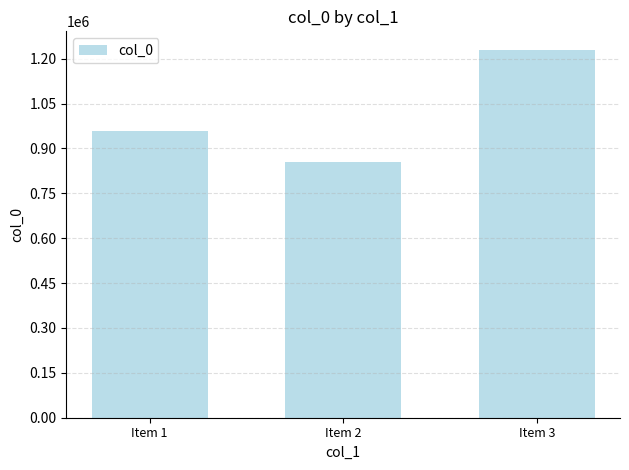

The chart shows a value of 1612597 at Item 1. True or false?

False